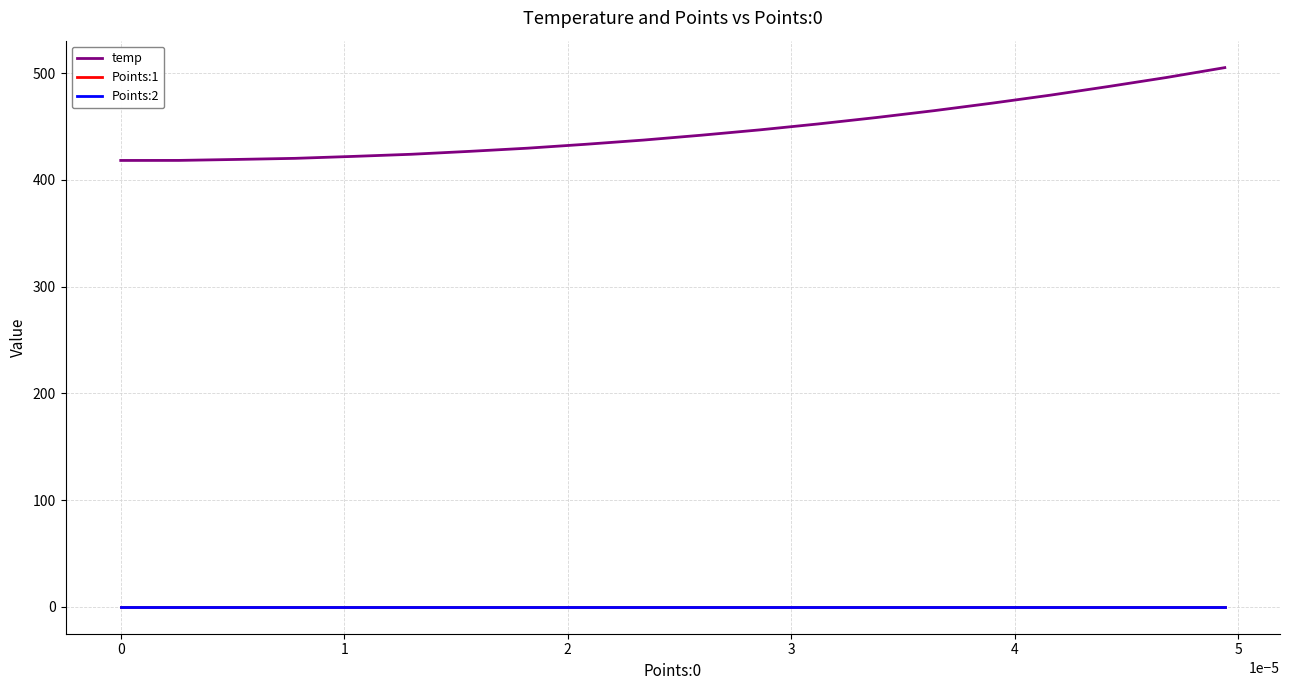

Which series has the largest range (max minus min)?

temp